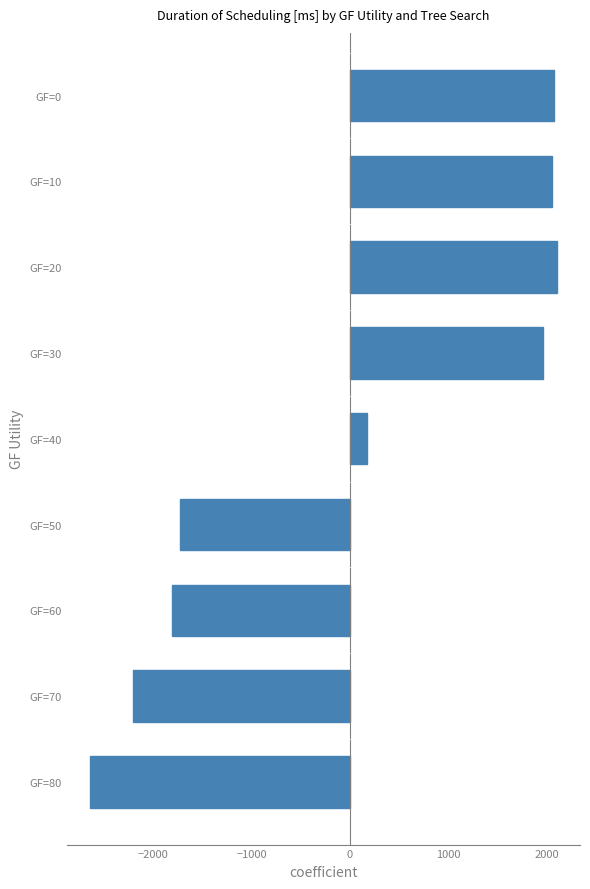

What is the value of the 3rd bar from the top?

2104.8